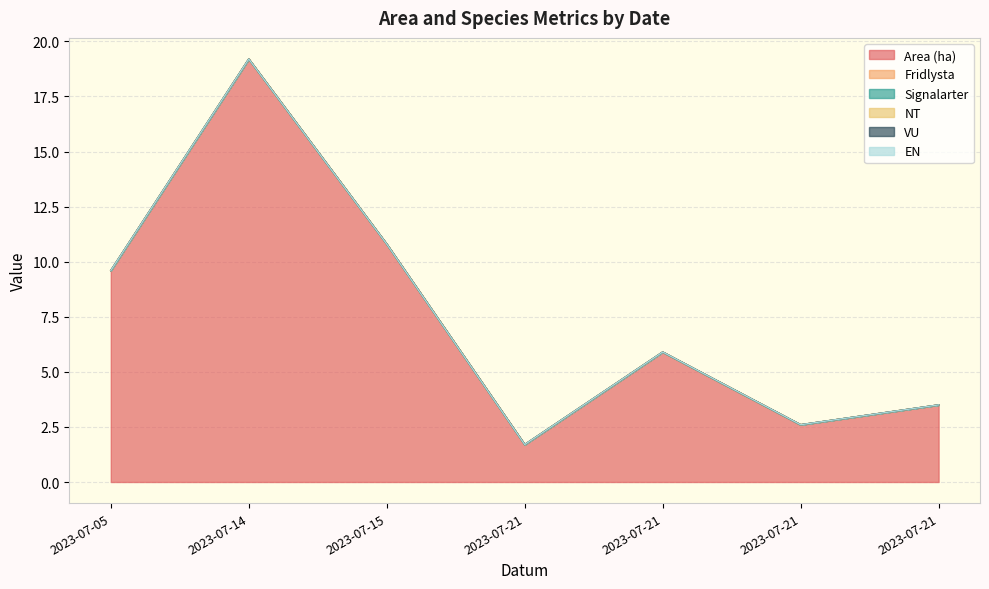

True or false: VU has a value of 0.0 at 2023-07-15.

True